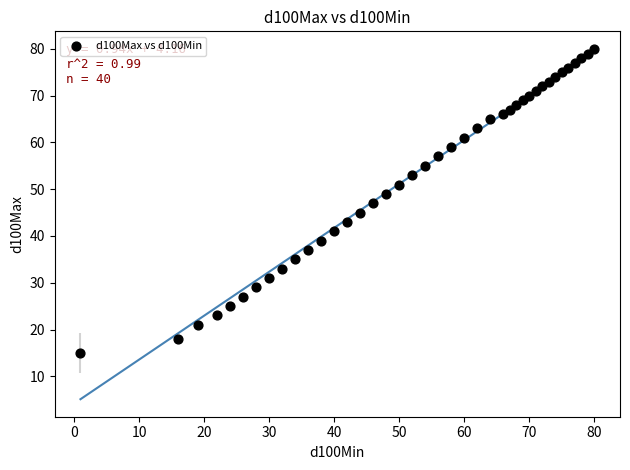

What is the range of Y values (max minus min)?

65